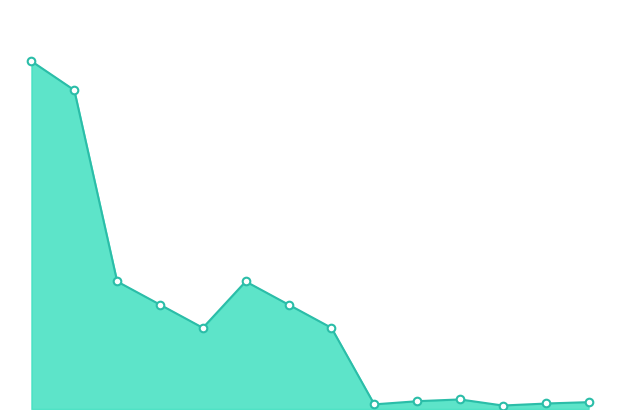

Which has a higher value, 63 MVA 110/10 kV or 63 MVA 110/20 kV?

63 MVA 110/10 kV